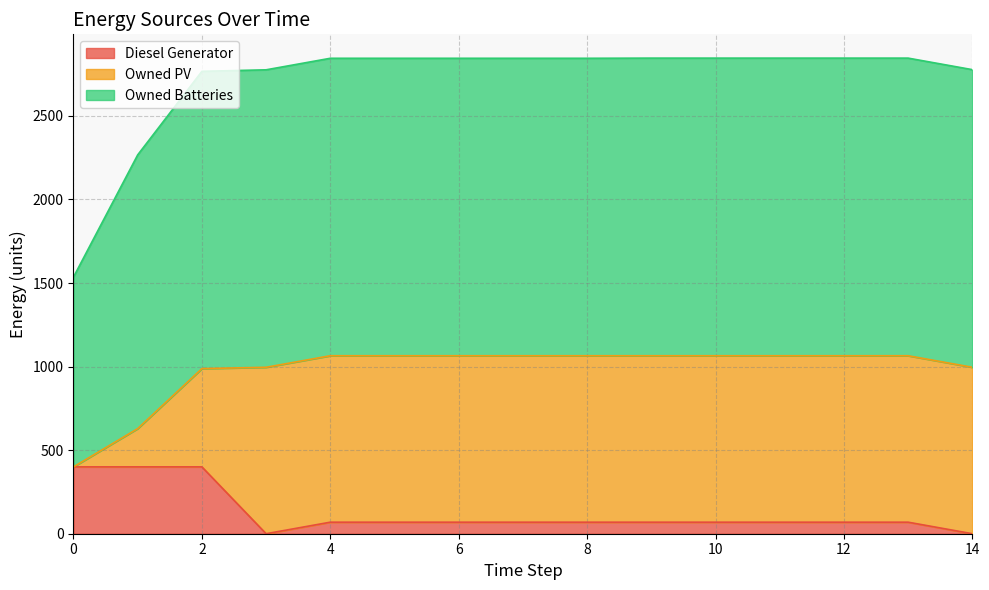

How many data points does each series have?

15